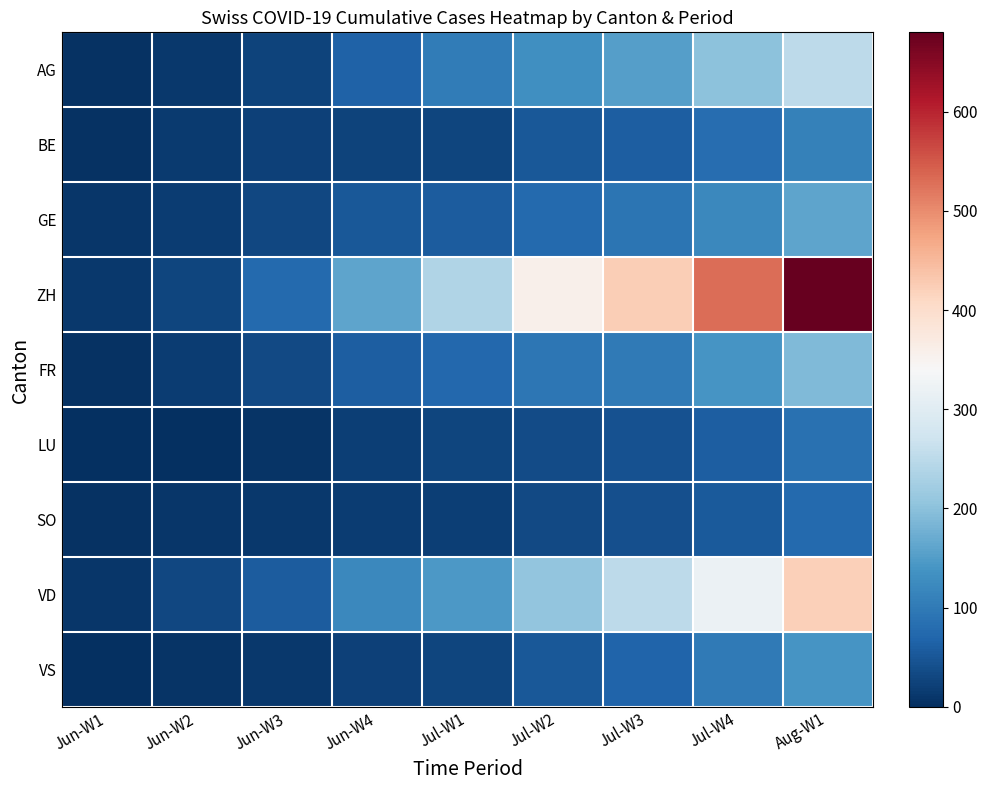

What is the total value across all series at Jul-W2?

1037